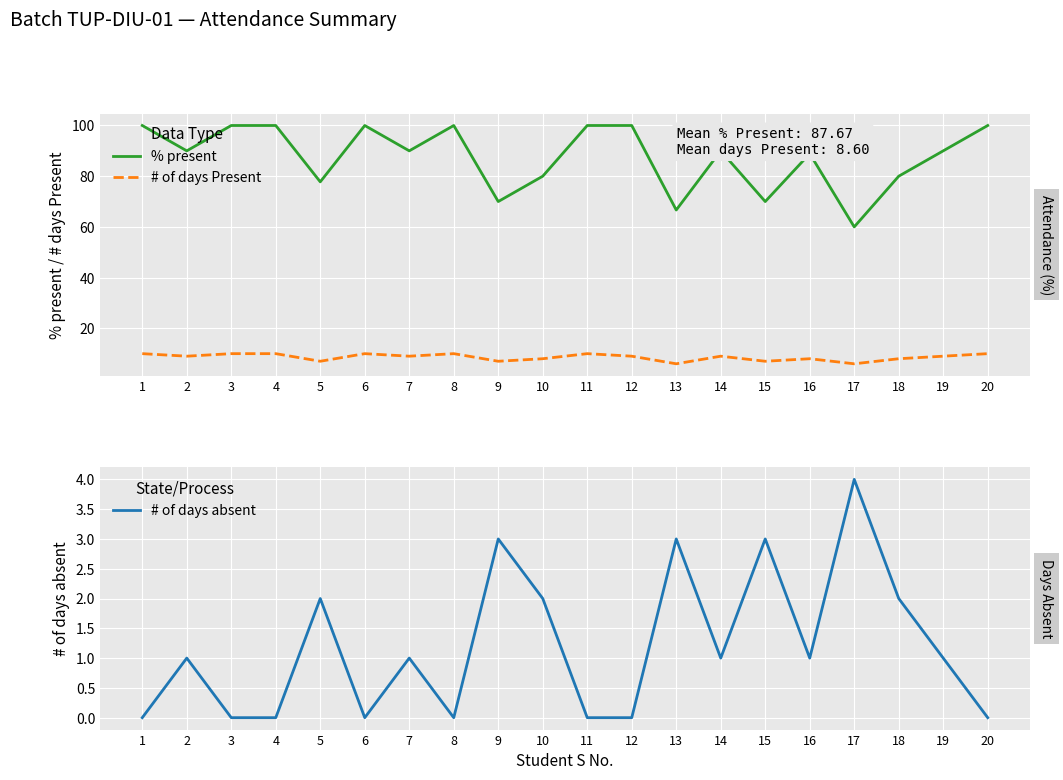

What is the highest value of the # of days Present series?

10.0